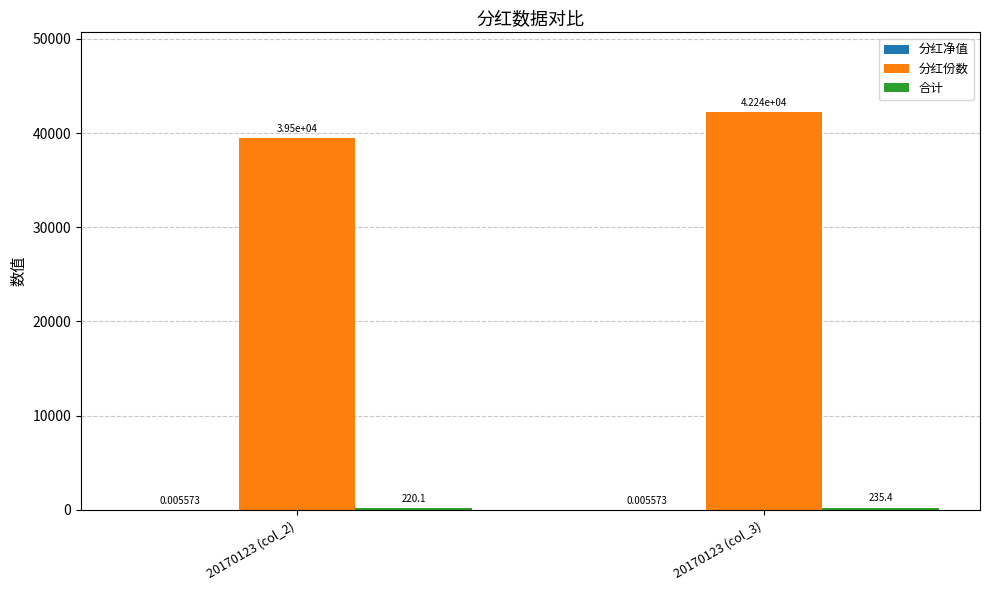

Are the bars horizontal?

No